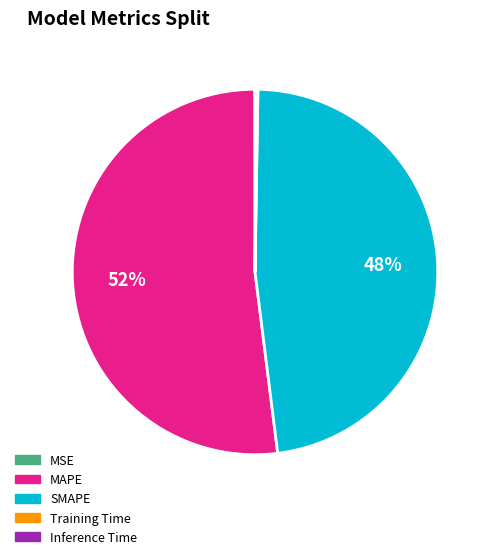

Which slice is the largest?

MAPE